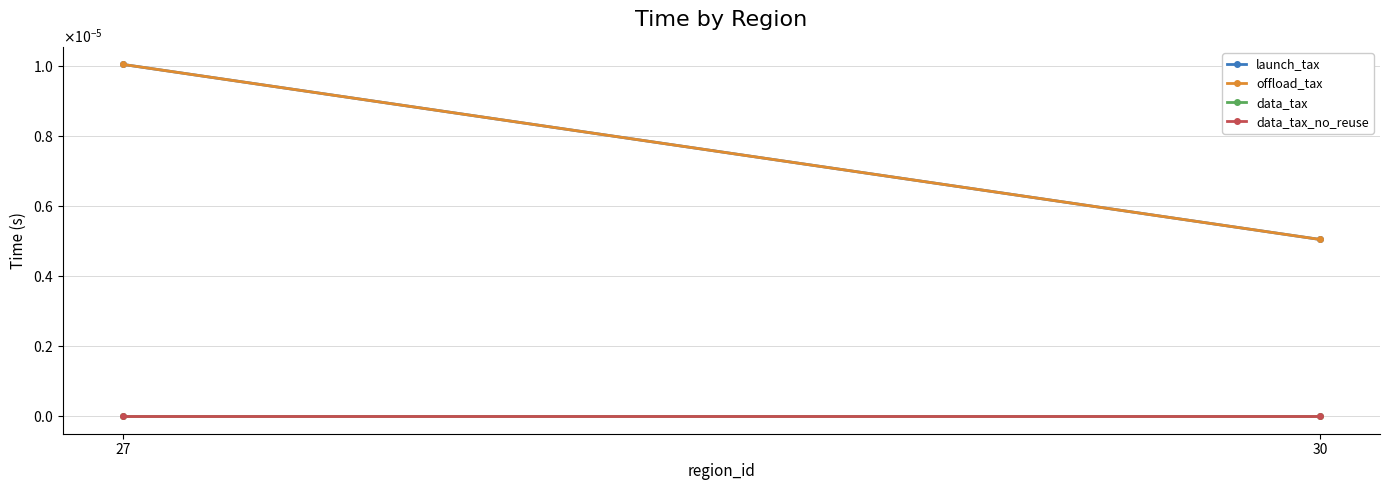

How many lines are shown in the chart?

4